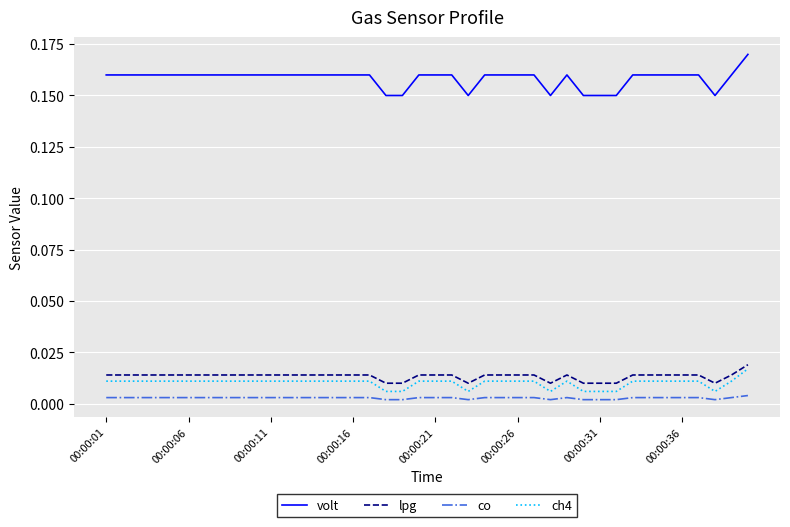

Which series has the widest spread of values?

volt